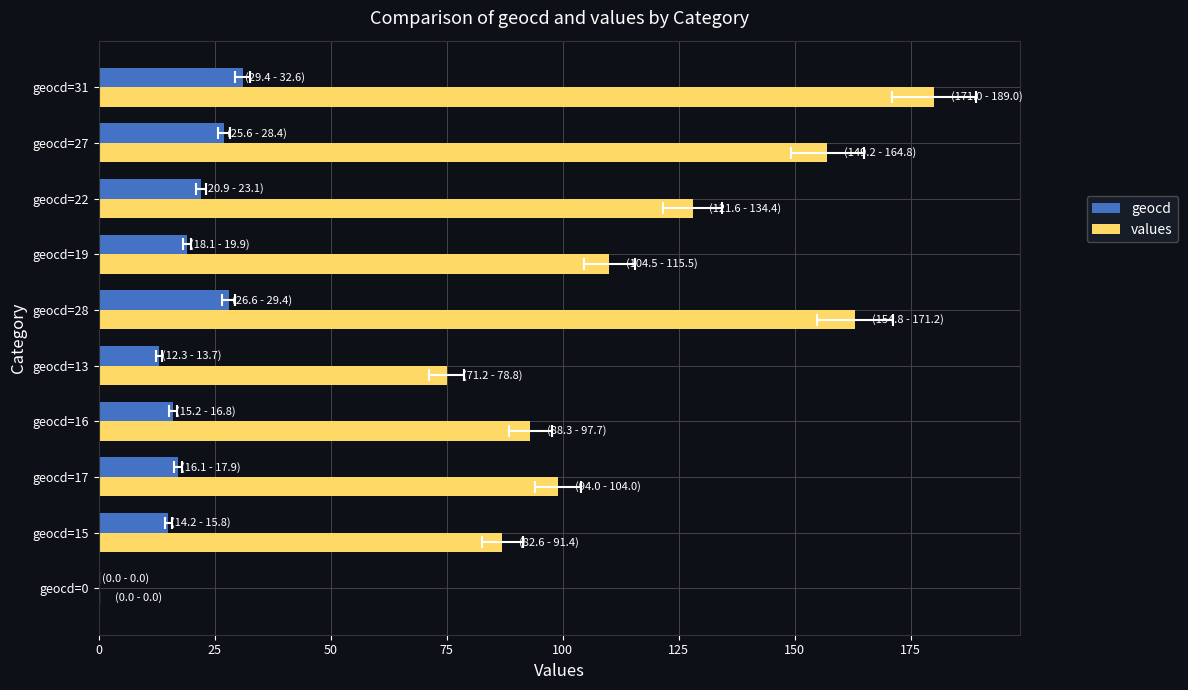

Is the value of values at geocd=13 greater than the value of geocd at geocd=19?

Yes